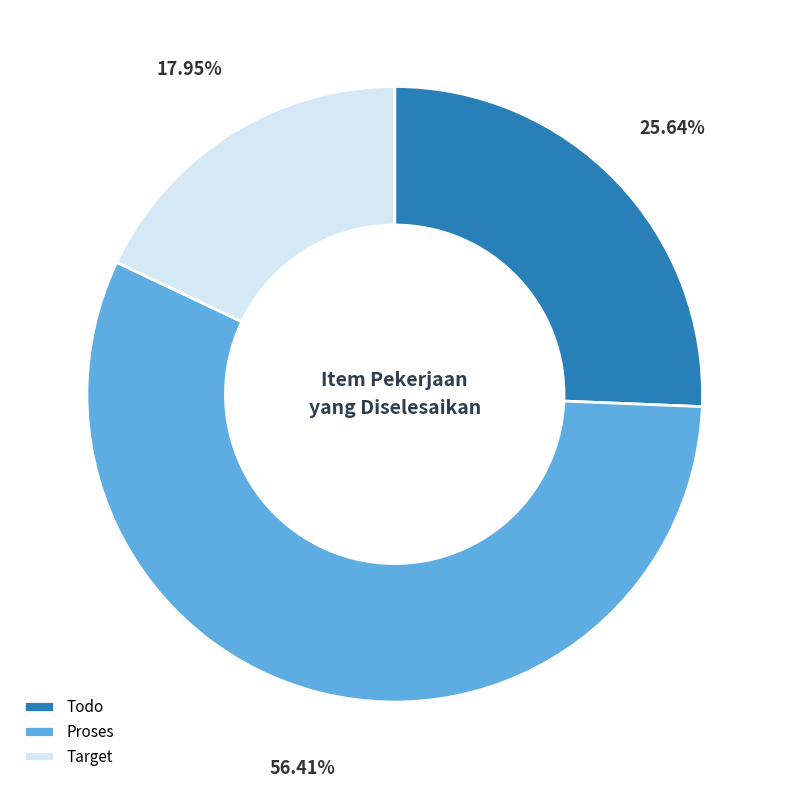

The Target slice represents 13% of the pie. True or false?

False